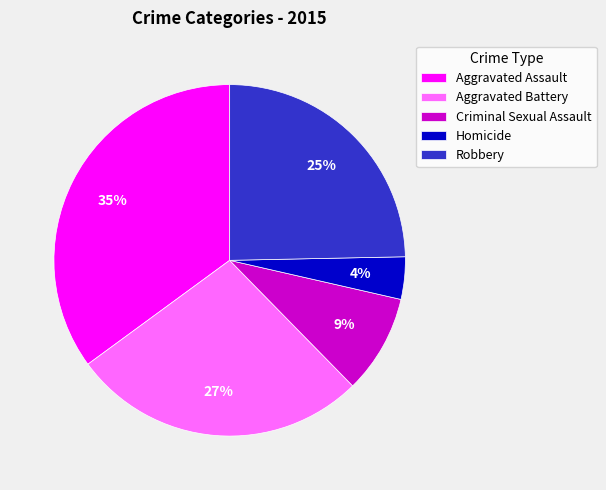

Which category has the smallest portion of the pie?

Homicide